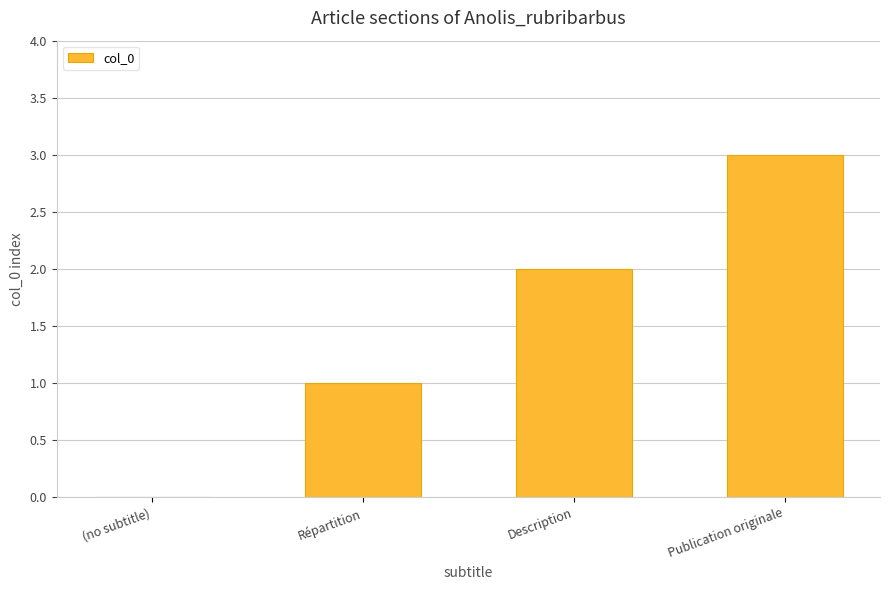

How many categories are shown in the chart?

4